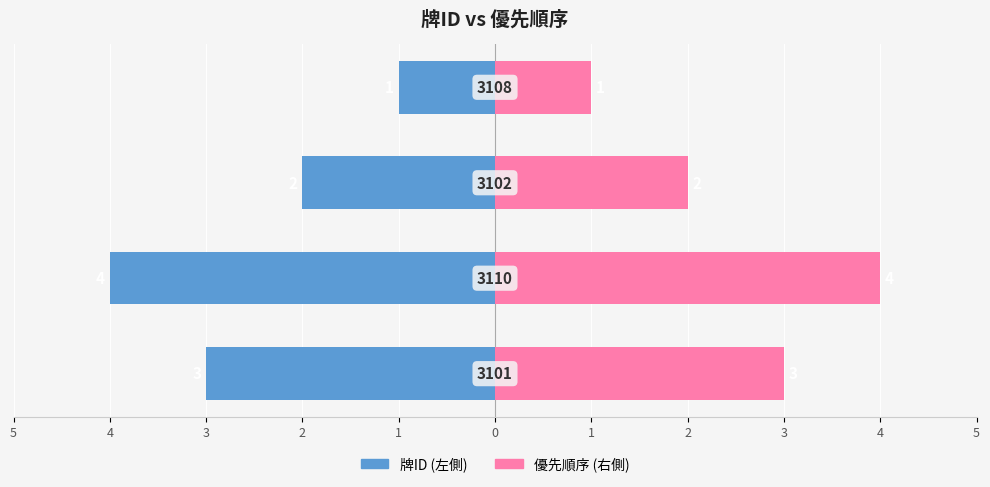

What is the value of the 優先順序 (右) bar at the 4th from the left?

1